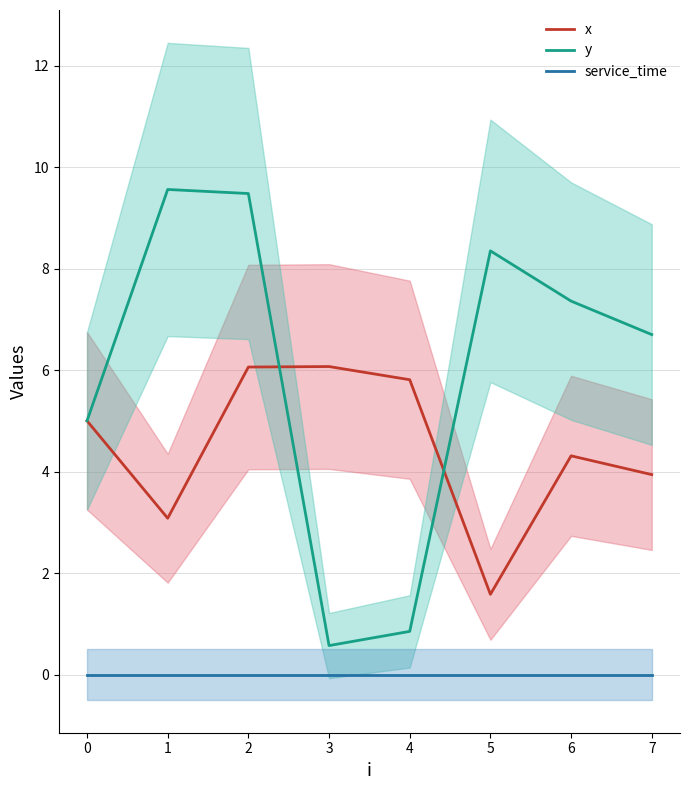

The x series shows 3.0 at 2. True or false?

False